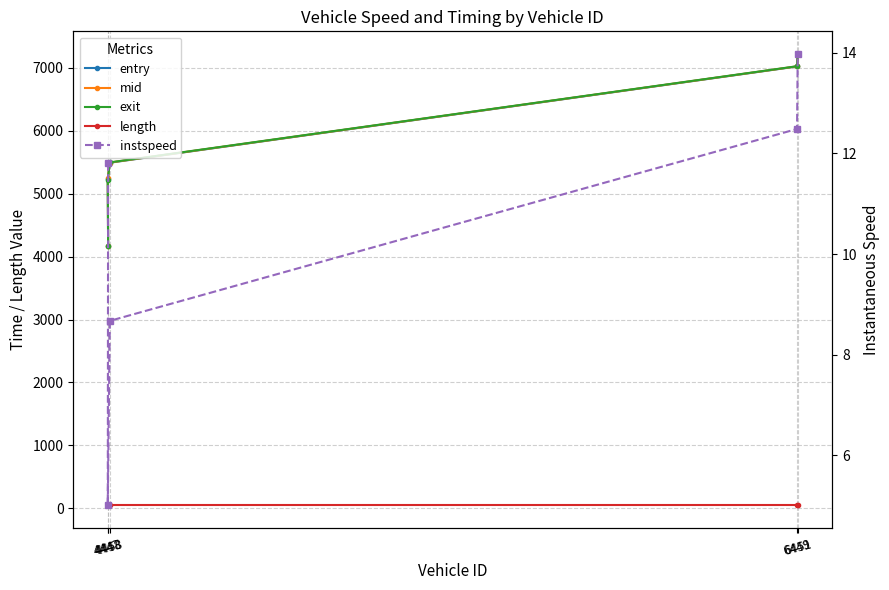

The instspeed series shows 14.0 at 6451. True or false?

True